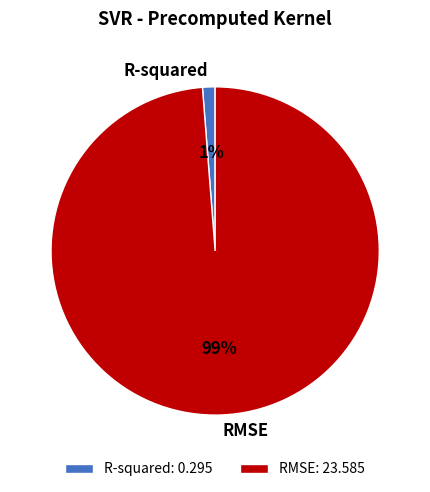

Do R-squared and RMSE together represent more than half of the pie?

Yes